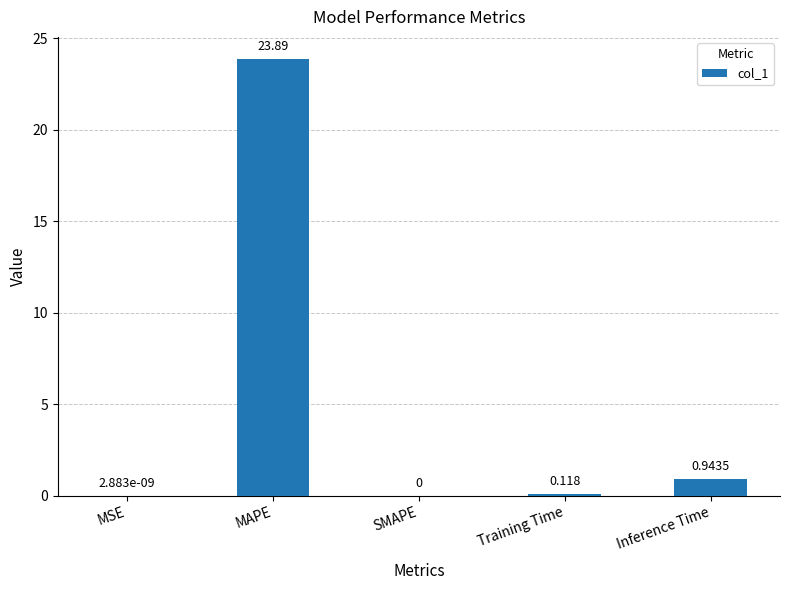

What is the average value?

5.0